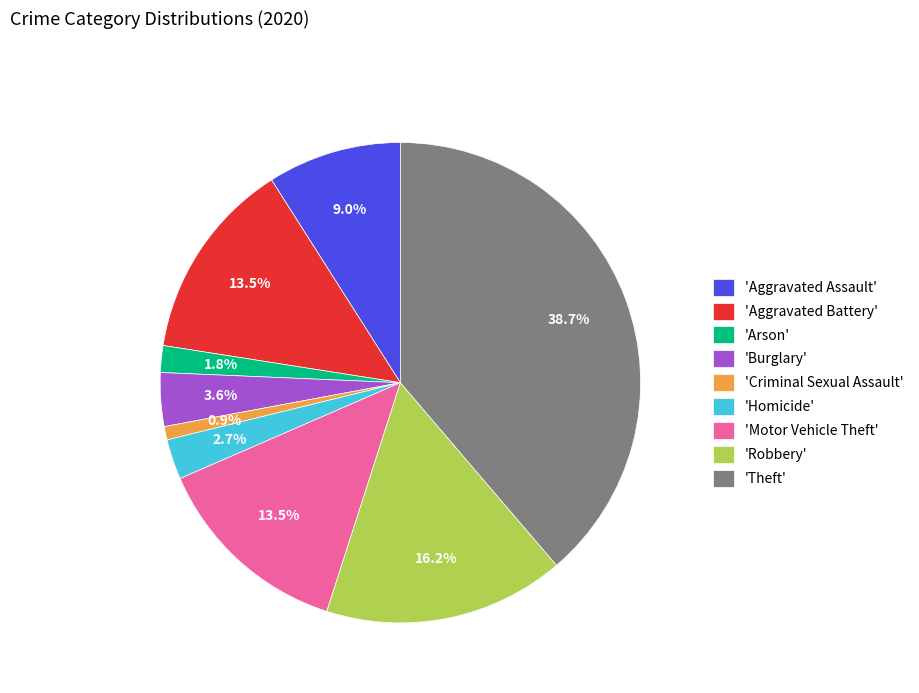

Which has a higher value, 'Arson' or 'Motor Vehicle Theft'?

'Motor Vehicle Theft'